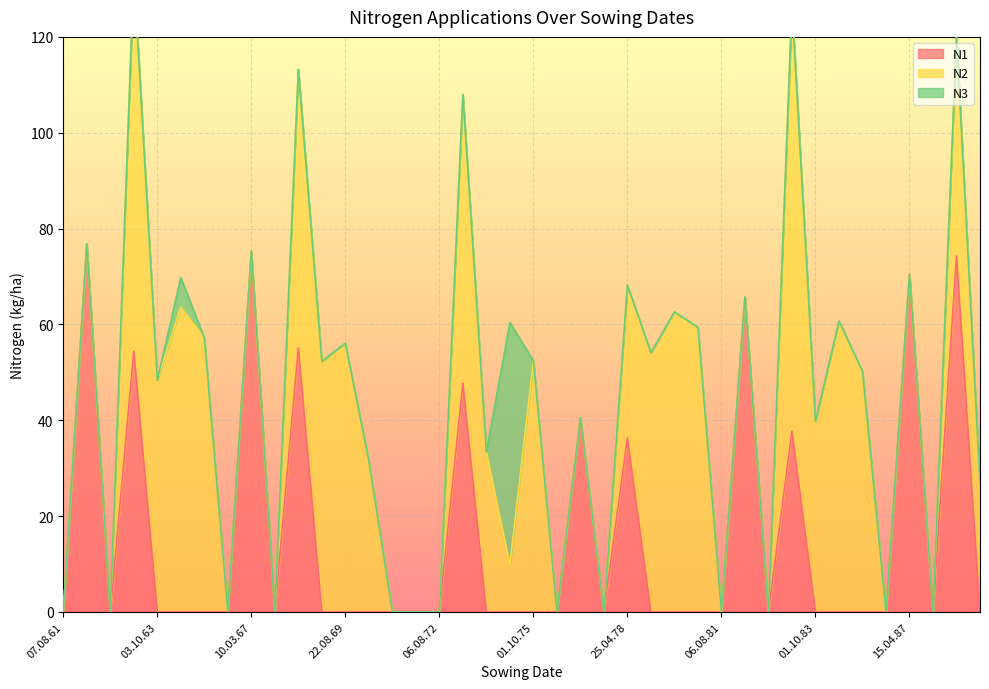

How many values in the N2 series exceed 31?

20